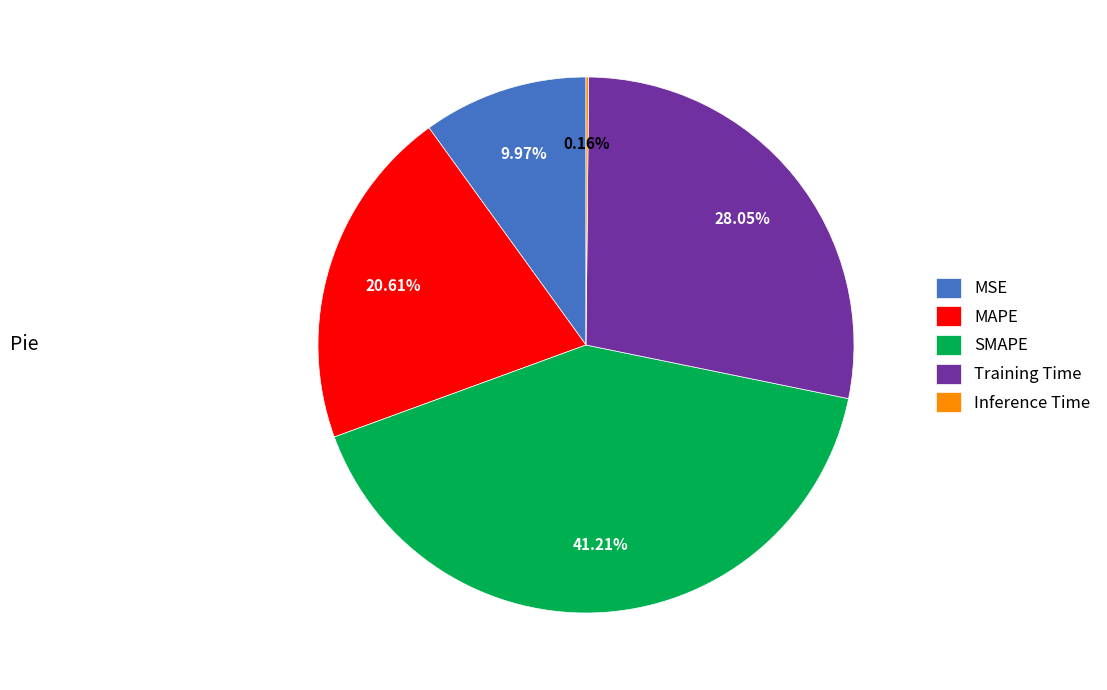

What percentage is the Training Time slice, to the nearest percent?

28%